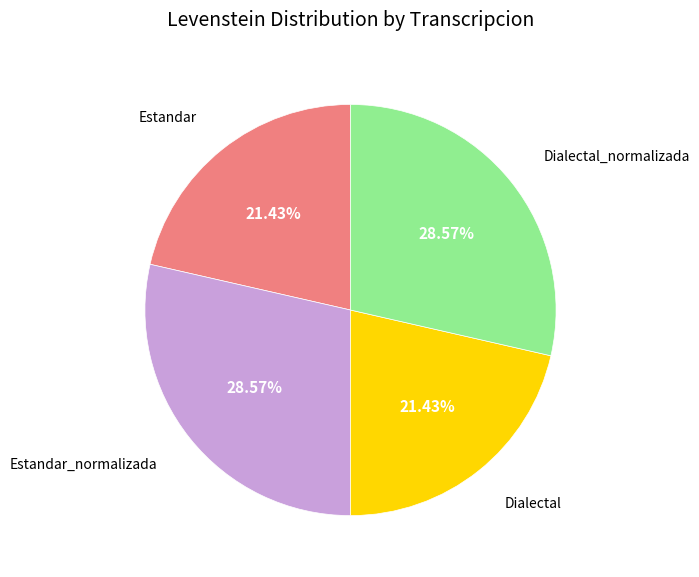

What is the ratio of the value at Dialectal_normalizada to the value at Dialectal?

1.3